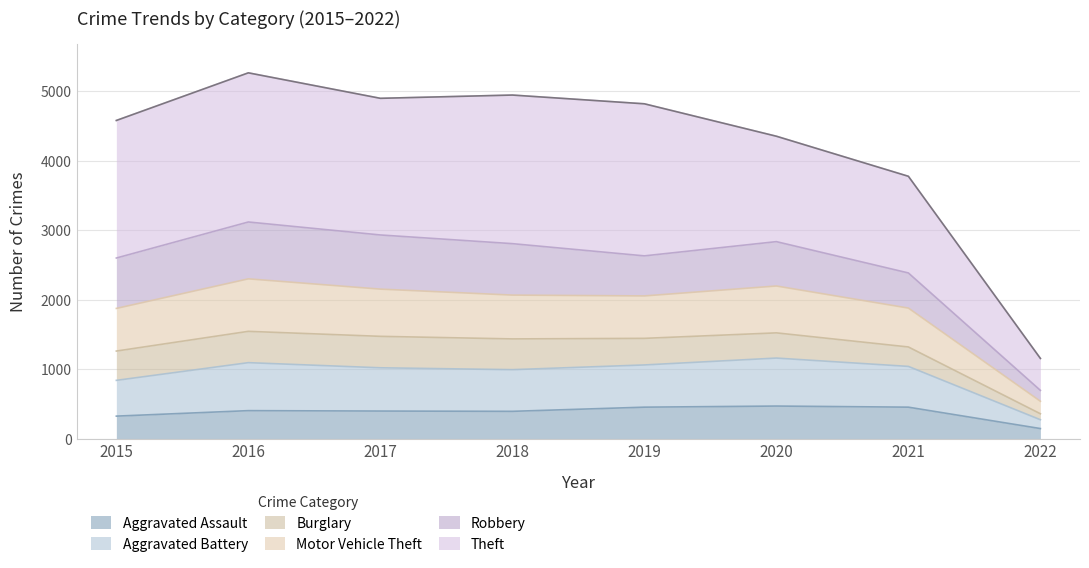

What is the minimum value for Aggravated Assault?

144